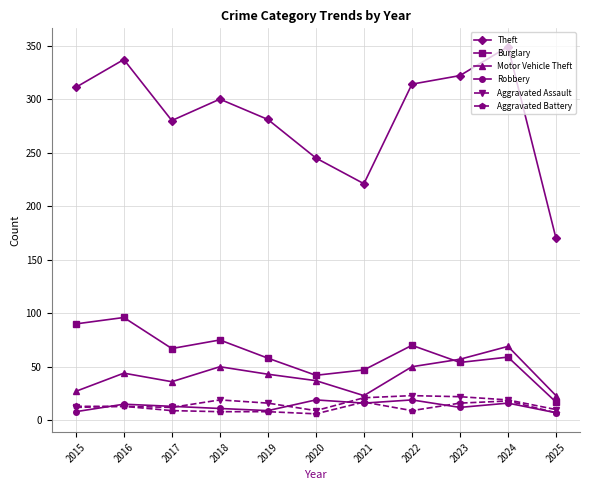

Which category has the lowest value in the Burglary series?

2025